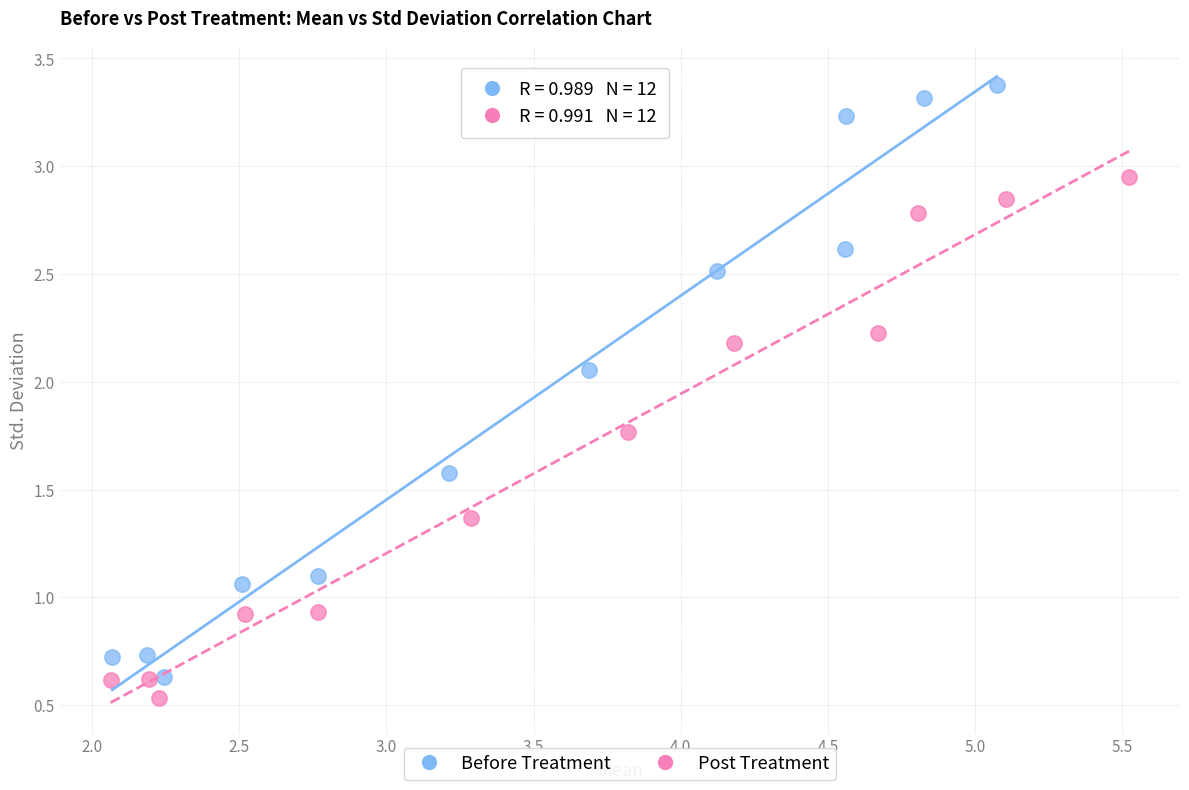

Which series contains the highest Y value?

Before Treatment